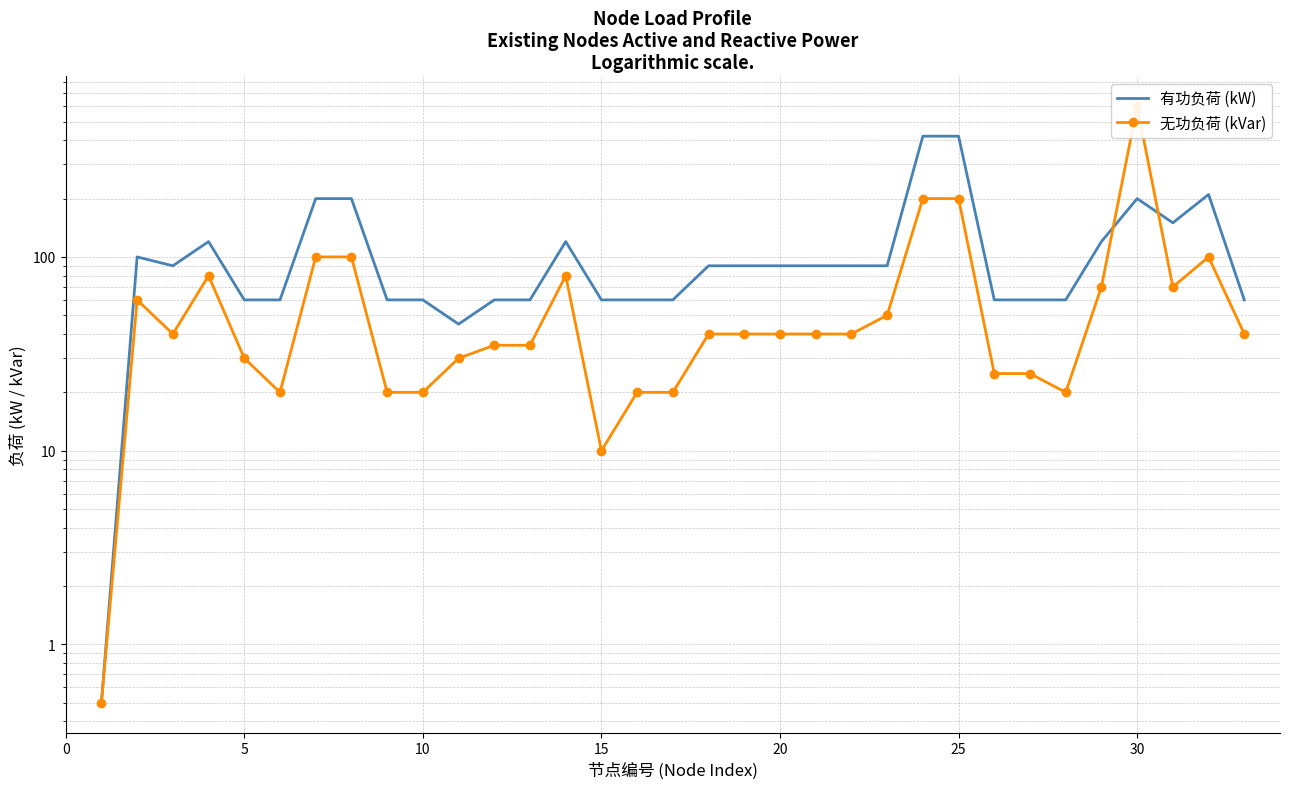

True or false: 无功负荷 (kVar) has a value of 5.3 at 10.

False